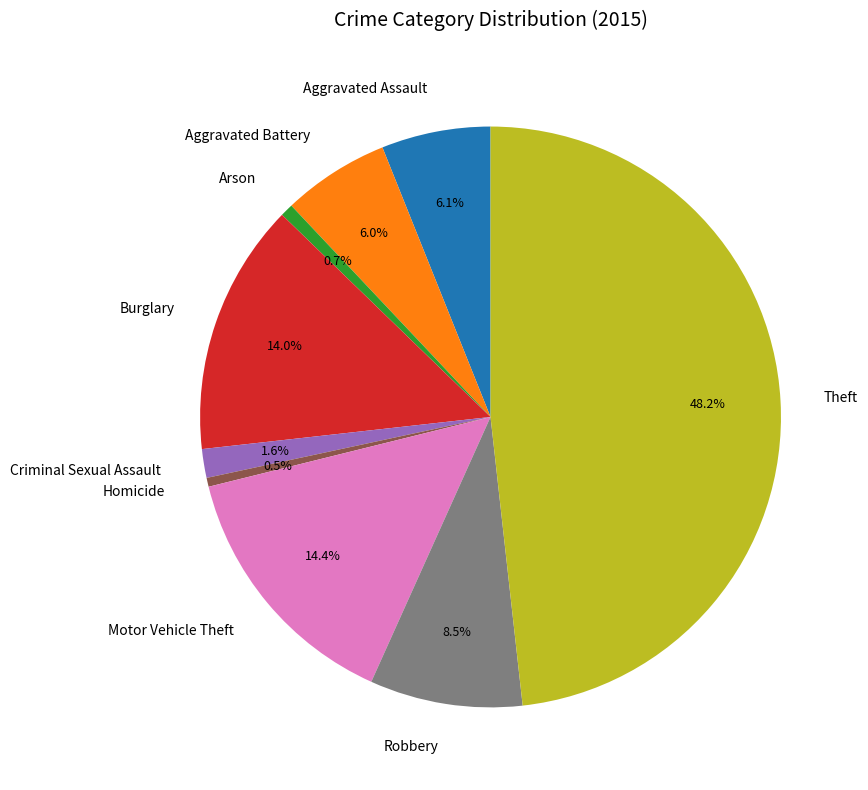

How many slices are in this pie chart?

9